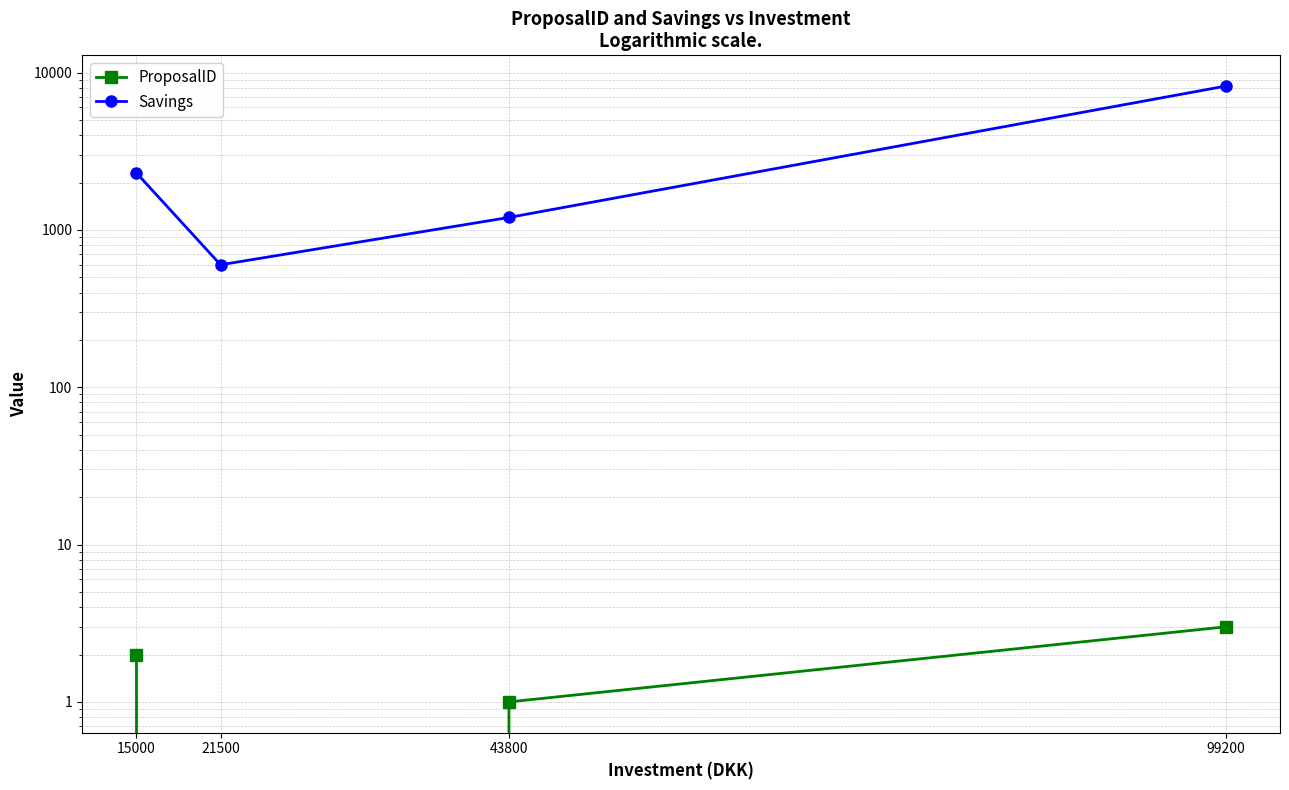

Which series changed the most between 15000 and 99200?

Savings